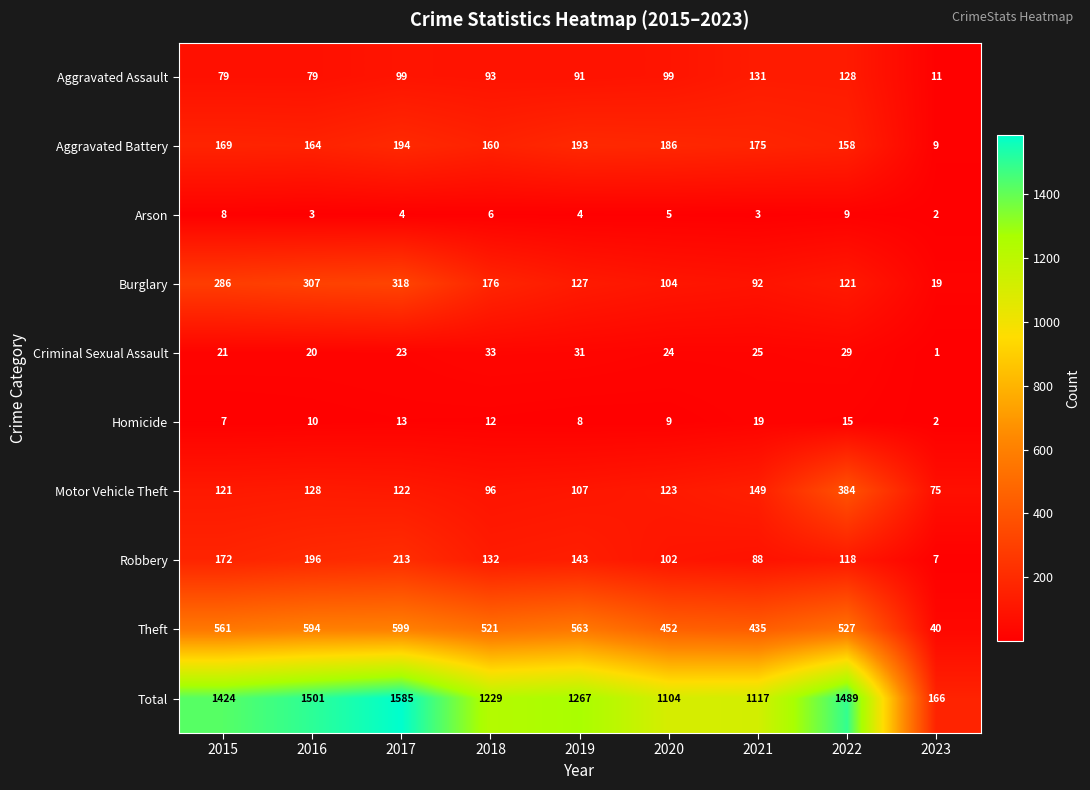

Which category has the highest value across all series?

2017